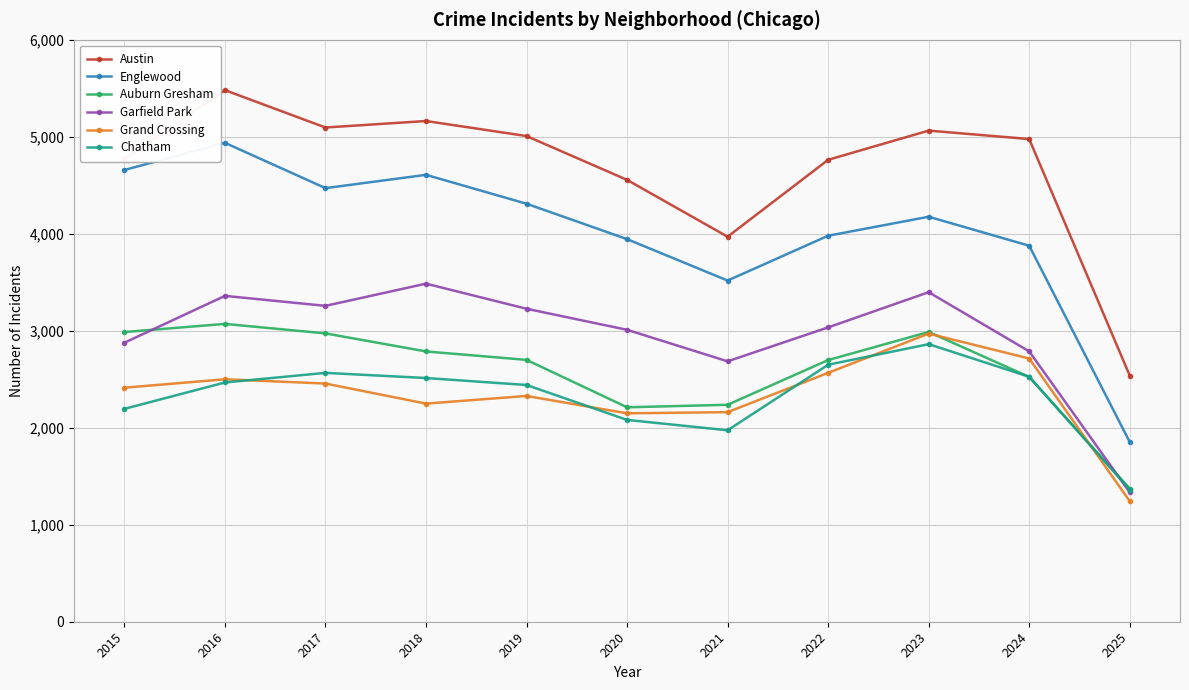

Between which two adjacent categories do Auburn Gresham and Chatham first intersect?

2023 and 2024